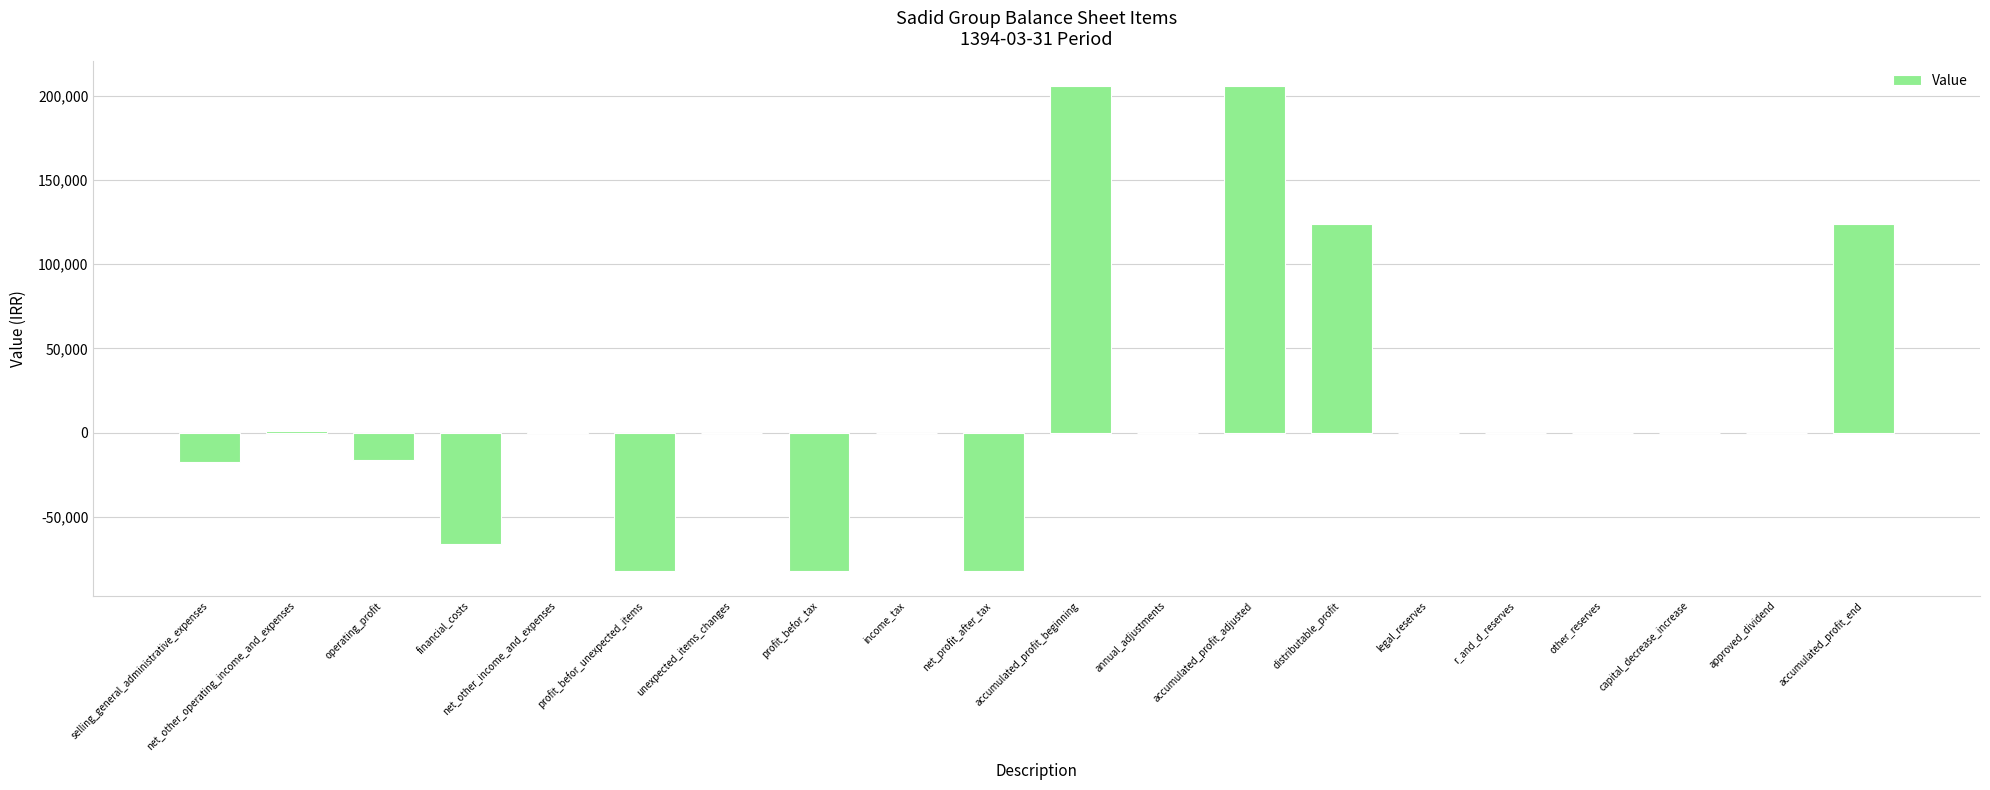

What is the maximum value shown in the chart?

205973